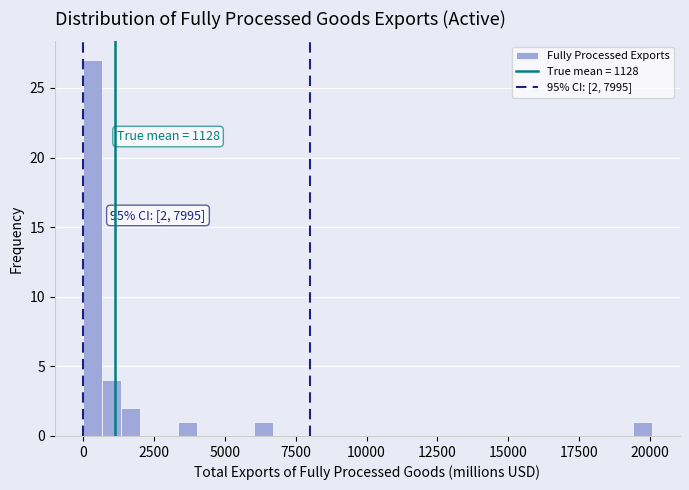

Around what value on the x-axis is the tallest bar? Give the approximate position of its centre, as read against the axis.

500